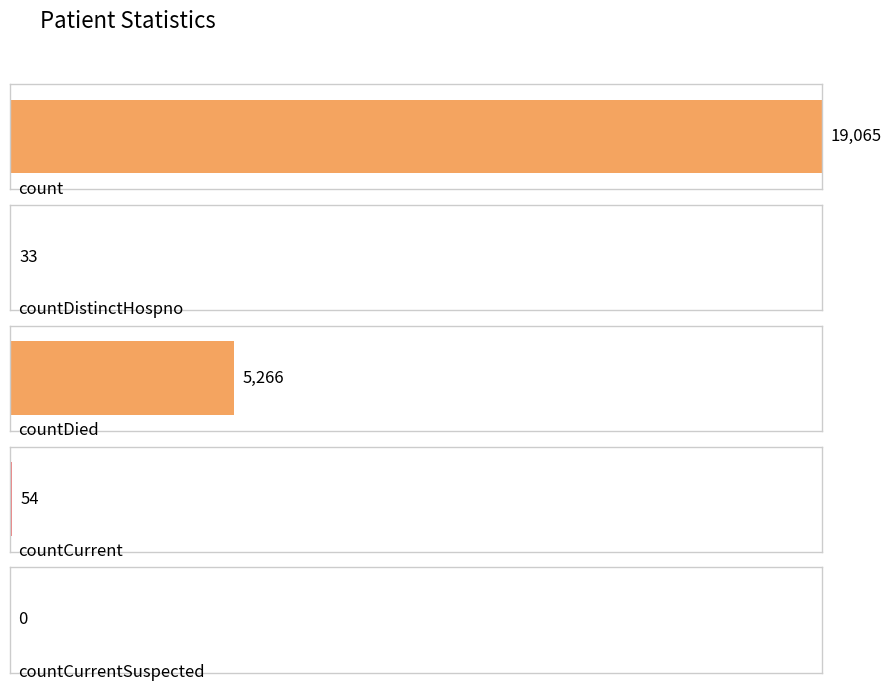

List the labels in order of value, smallest first.

countCurrentSuspected, countDistinctHospno, countCurrent, countDied, count